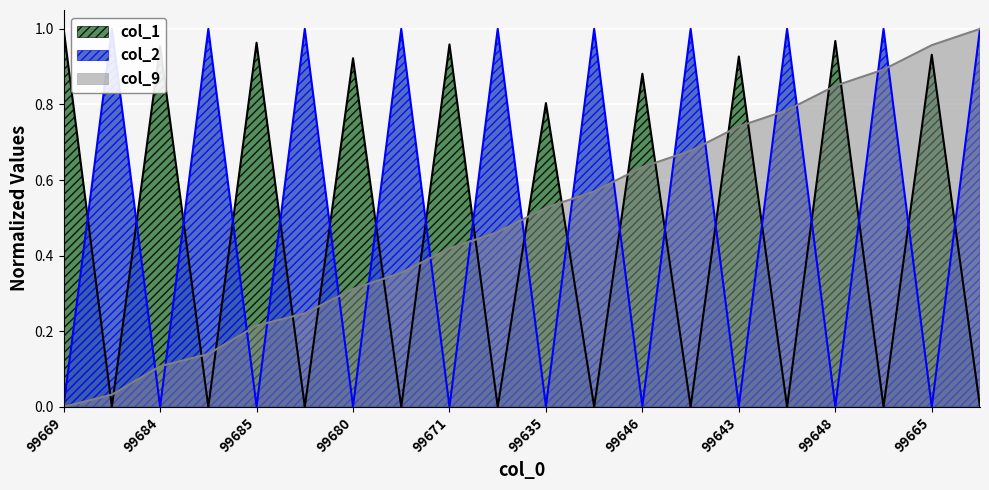

What is the greatest value displayed?

1.0